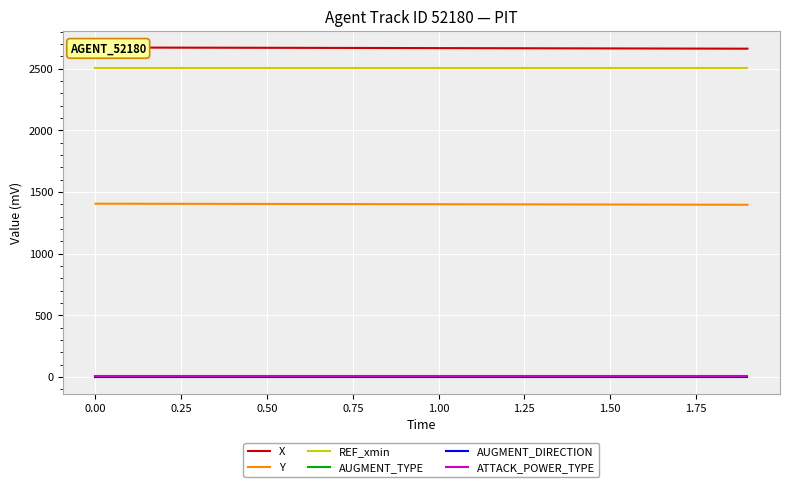

How many lines are shown in the chart?

6